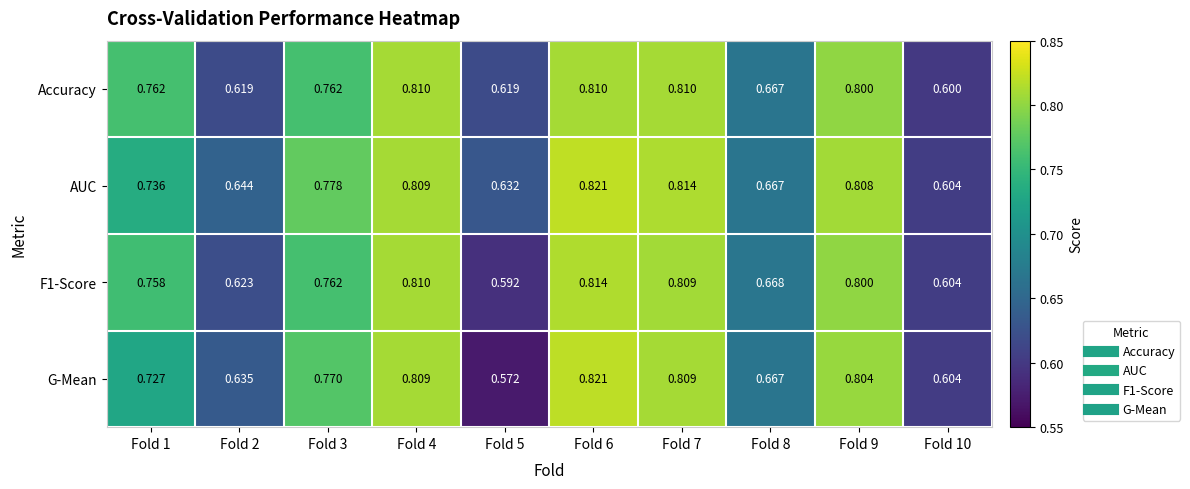

Is the value of AUC at Fold 2 greater than the value of G-Mean at Fold 7?

No